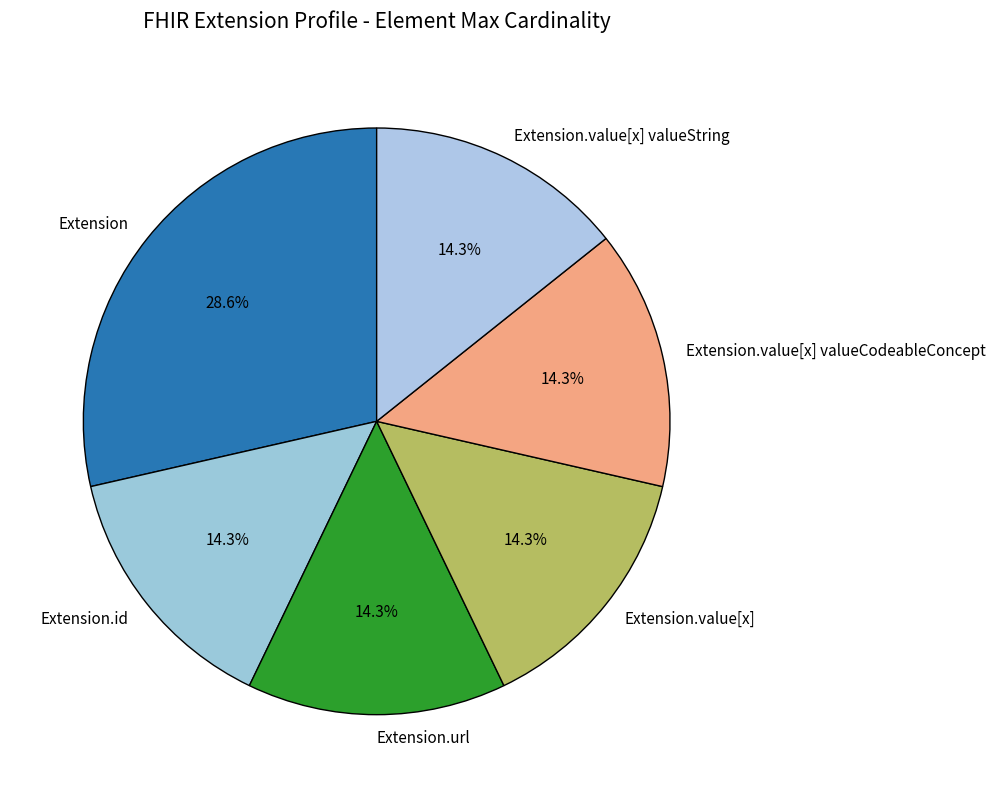

Which category has the biggest portion of the pie?

Extension